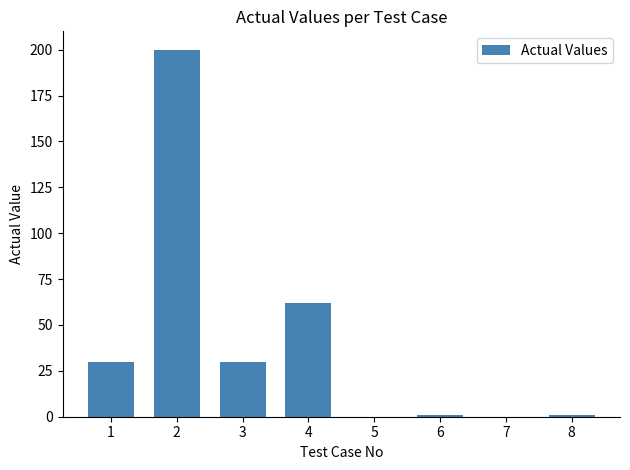

Reading right to left, transcribe all the data shown in this chart.

8=1	7=0	6=1	5=0	4=62	3=30	2=200	1=30